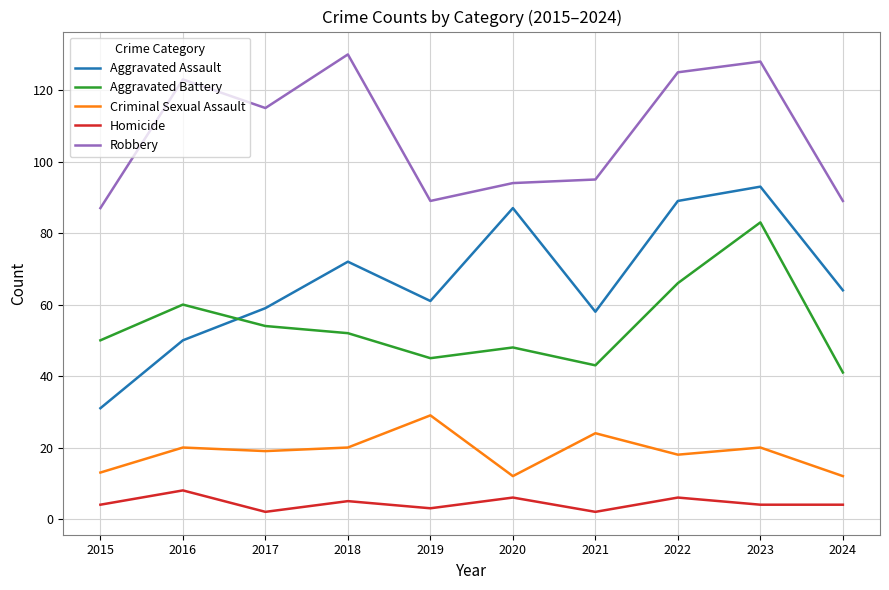

What is the difference between the Aggravated Assault values at 2018 and 2019?

11